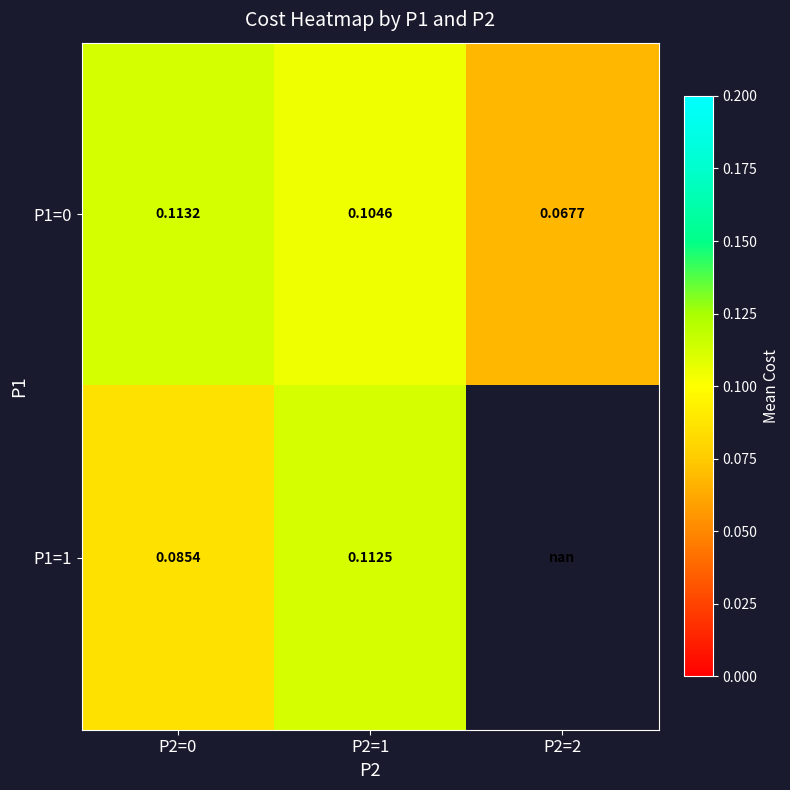

Is the value of P1=1 at P2=0 greater than the value of P1=0 at P2=2?

Yes